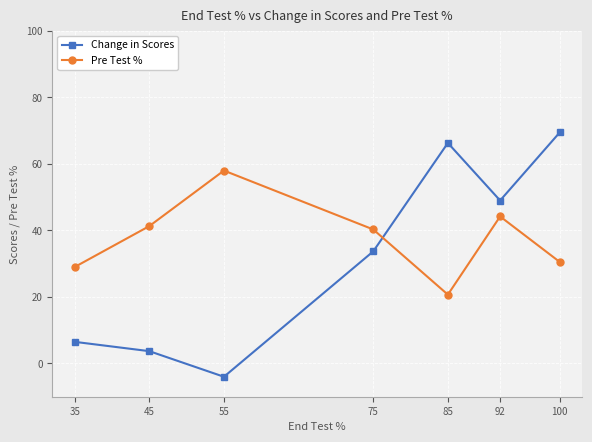

Is it true that Pre Test % equals 18.8 at 75?

False